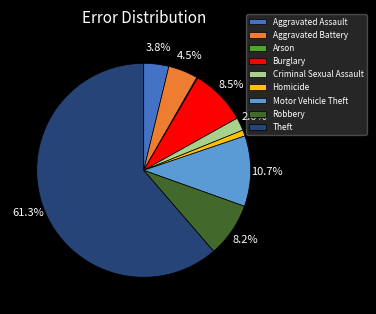

Does Robbery represent more than half of the total?

No